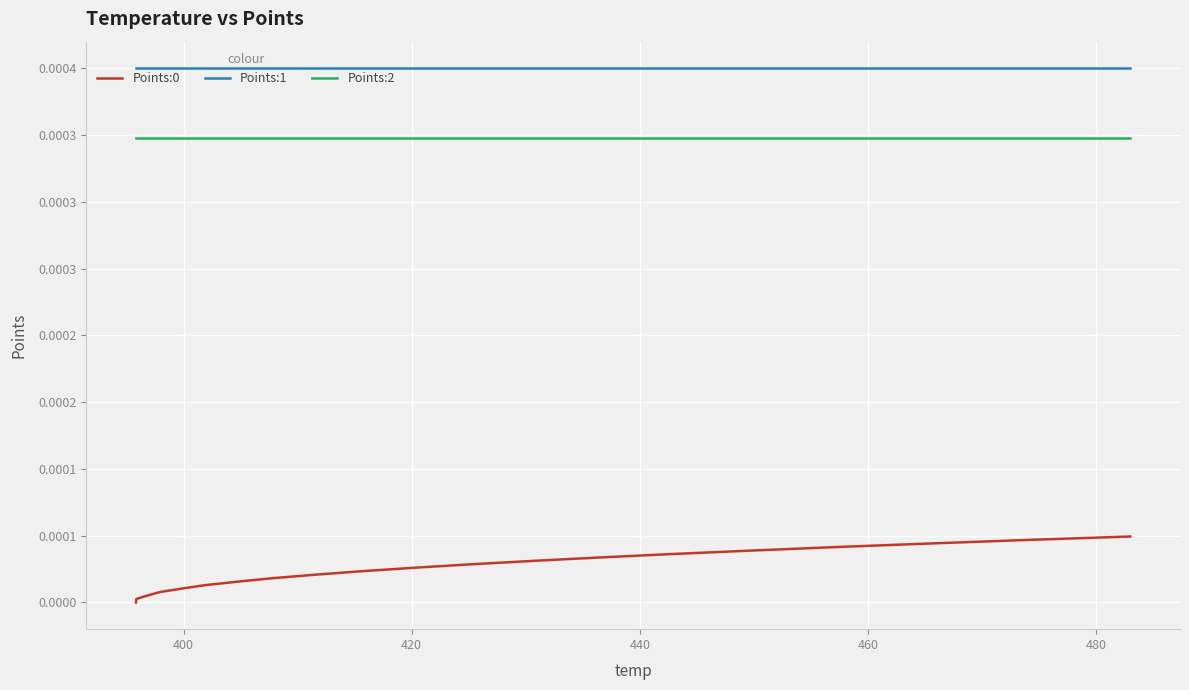

Does the chart display data point markers on the line(s)?

No